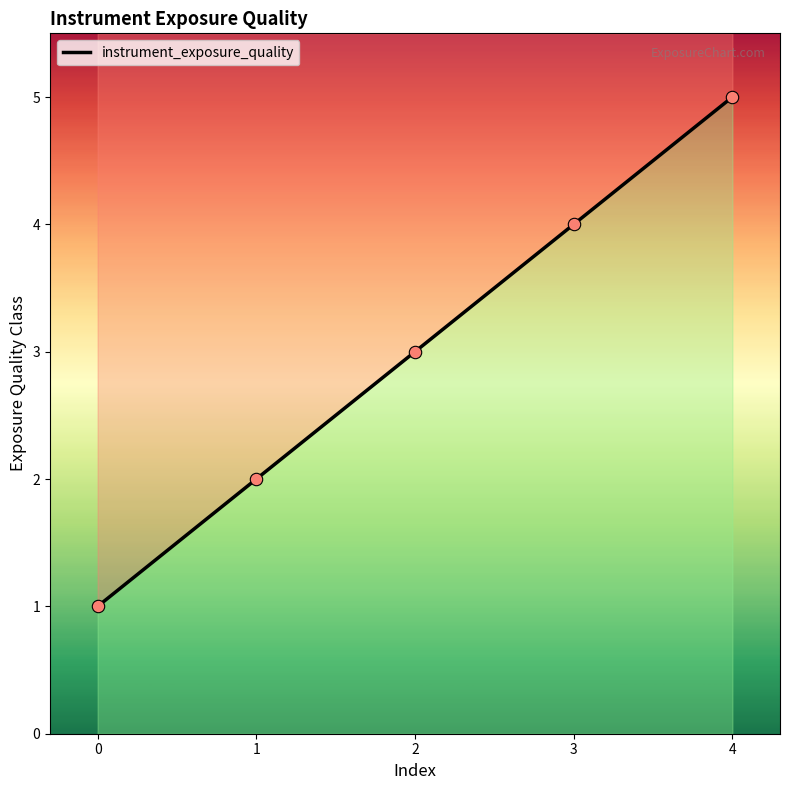

What is the change in value from 0 to 2?

+2